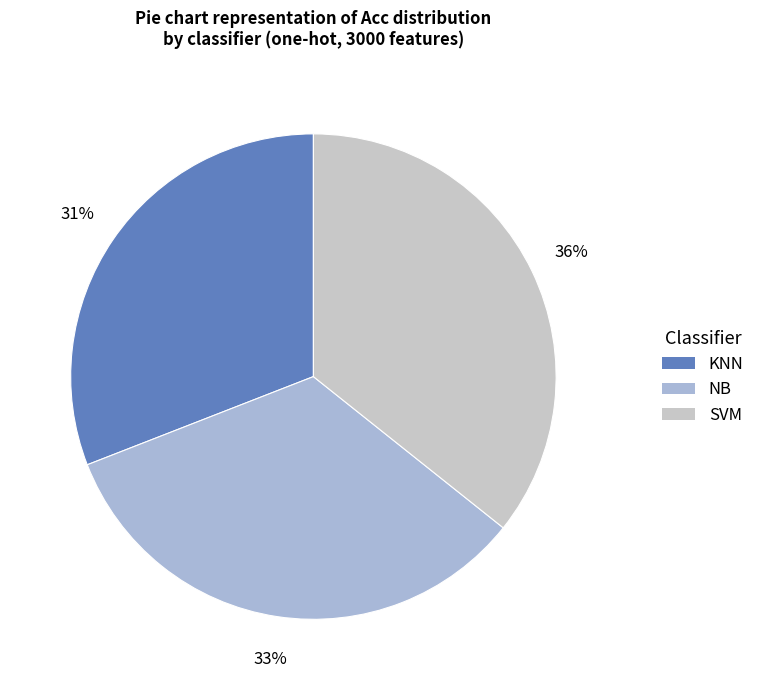

How many slices are in this pie chart?

3